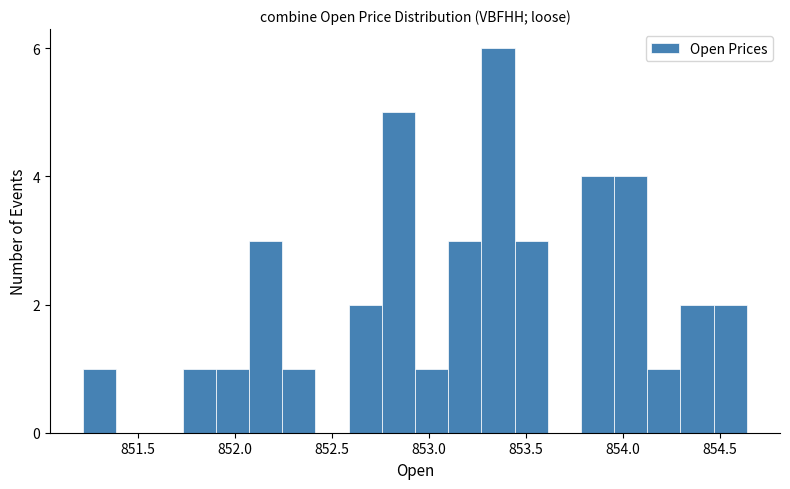

Around what value on the x-axis is the tallest bar? Give the approximate position of its centre, as read against the axis.

853.35